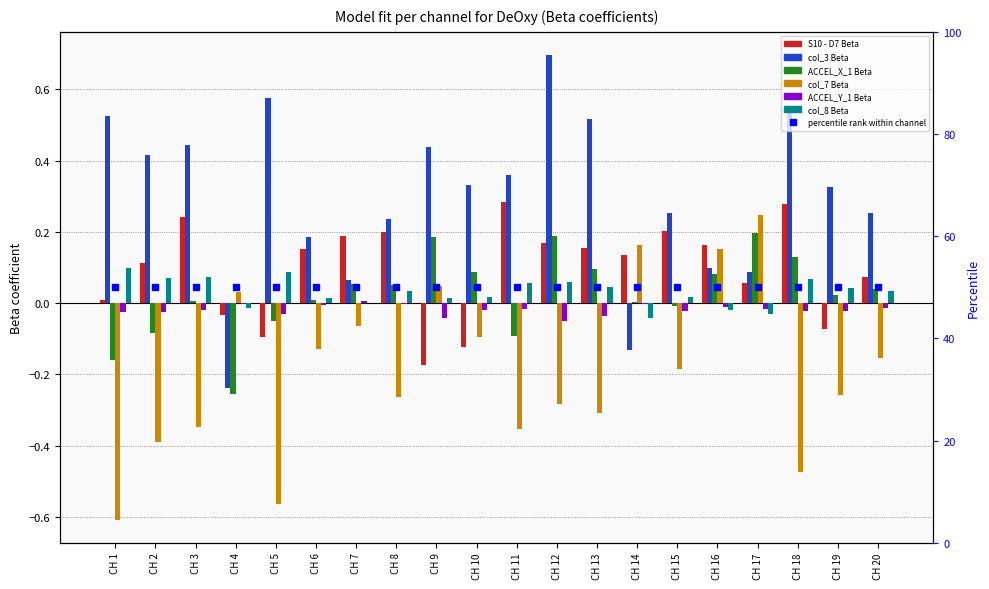

Which category has the lowest value in the col_8 Beta series?

CH 14